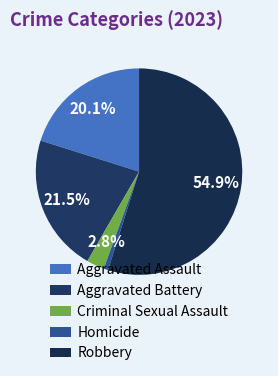

What is the total percentage of Aggravated Battery and Robbery?

76.4%